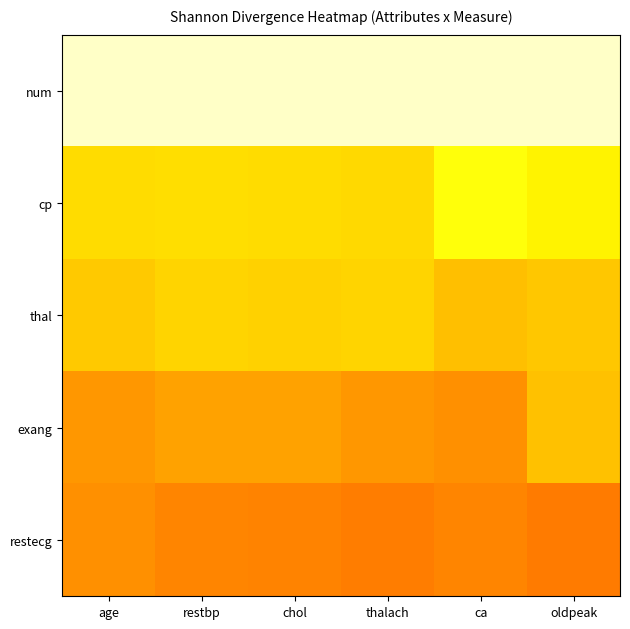

Reading right to left, transcribe all the data shown in this chart.

num: oldpeak=1.4	ca=1.4	thalach=1.4	chol=1.4	restbp=1.4	age=1.4
cp: oldpeak=1.1	ca=1.1	thalach=1.0	chol=1.0	restbp=1.0	age=1.0
thal: oldpeak=1.0	ca=1.0	thalach=1.0	chol=1.0	restbp=1.0	age=1.0
exang: oldpeak=1.0	ca=0.9	thalach=0.9	chol=0.9	restbp=0.9	age=0.9
restecg: oldpeak=0.8	ca=0.8	thalach=0.8	chol=0.8	restbp=0.8	age=0.9